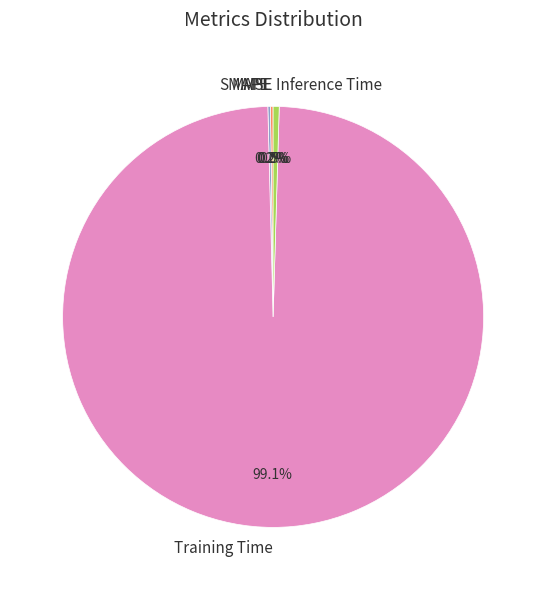

To the nearest percent, what is the difference between the largest and smallest slice percentages?

99%